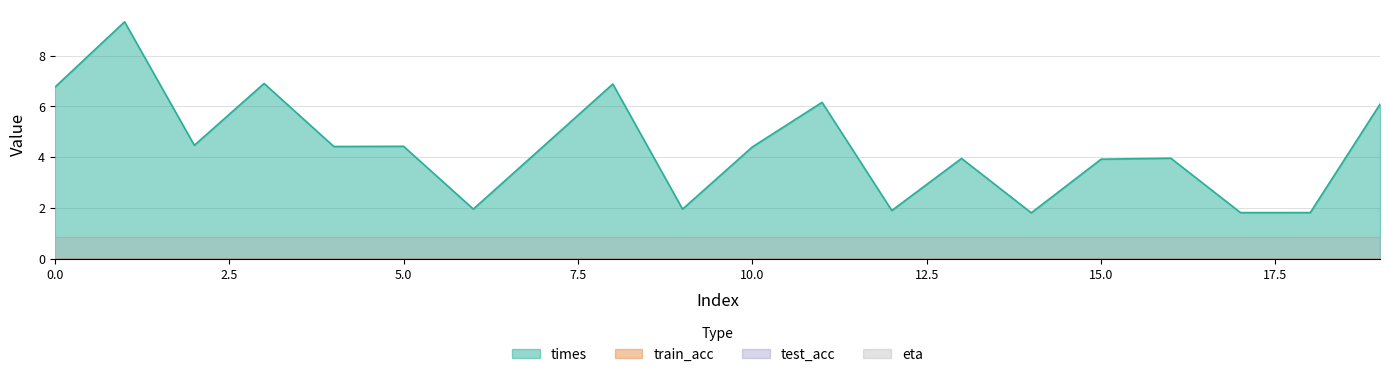

Reading left to right, extract all data points from this chart.

times: 6.8	9.3	4.5	6.9	4.4	4.4	2.0	4.4	6.9	2.0	4.4	6.2	1.9	4.0	1.8	3.9	4.0	1.8	1.8	6.1
train_acc: 0.0	0.0	0.0	0.0	0.0	0.0	0.0	0.0	0.0	0.0	0.0	0.0	0.0	0.0	0.0	0.0	0.0	0.0	0.0	0.0
test_acc: 0.0	0.0	0.0	0.0	0.0	0.0	0.0	0.0	0.0	0.0	0.0	0.0	0.0	0.0	0.0	0.0	0.0	0.0	0.0	0.0
eta: 0.9	0.9	0.9	0.9	0.9	0.9	0.9	0.9	0.9	0.9	0.9	0.9	0.9	0.9	0.9	0.9	0.9	0.9	0.9	0.9